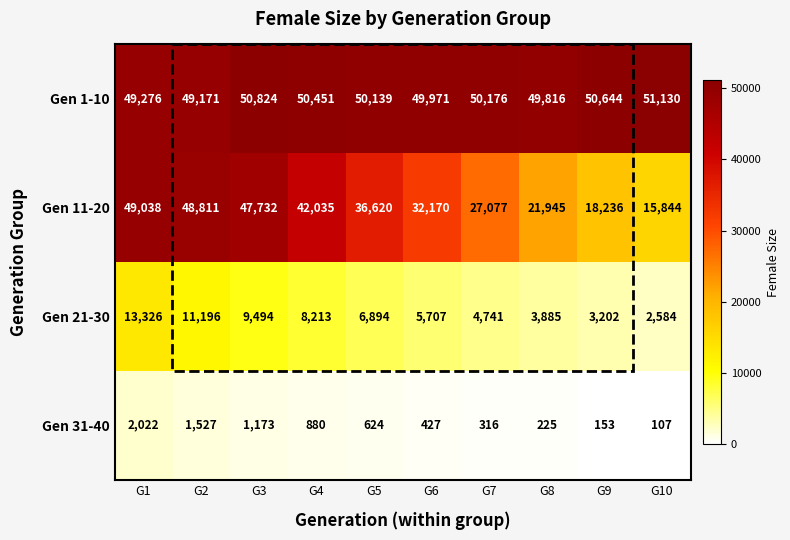

Which series has the largest total across all categories?

Gen 1-10